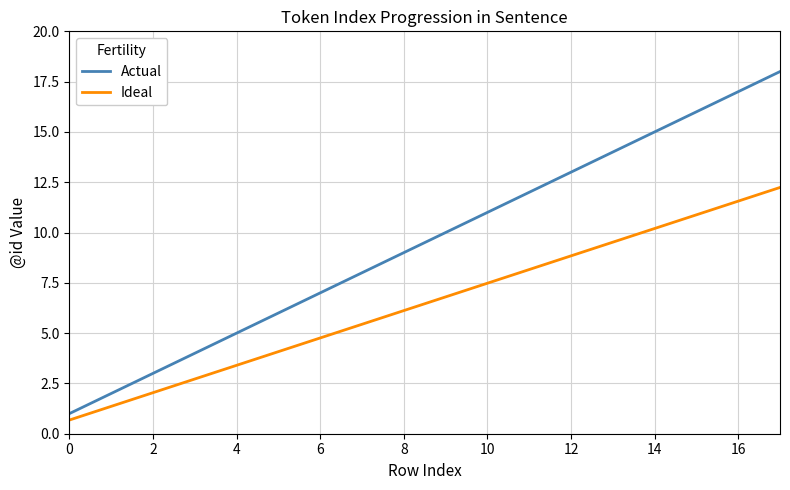

What is the lowest value of the Ideal series?

0.7